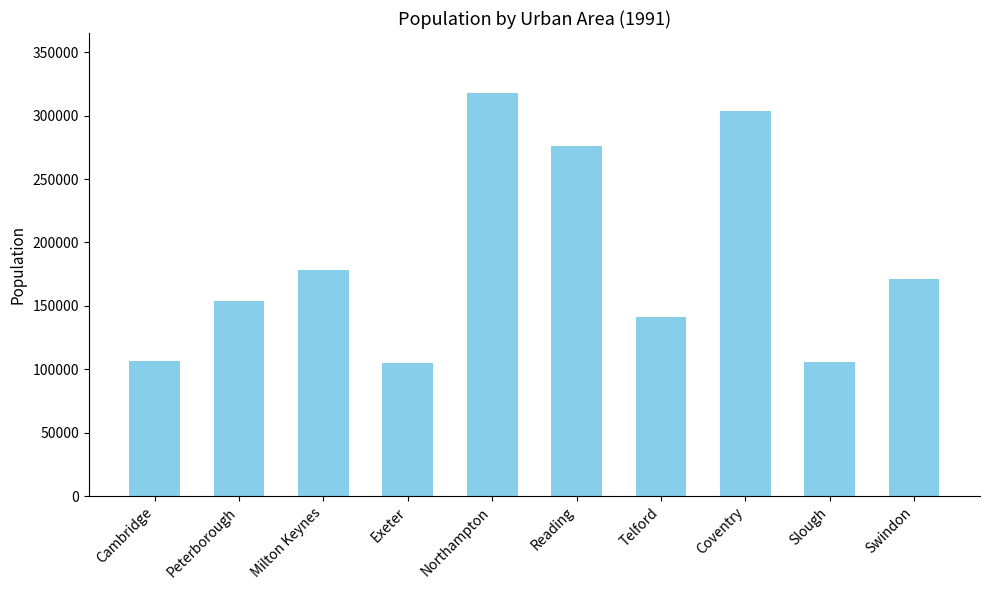

What is the minimum value shown in the chart?

104756